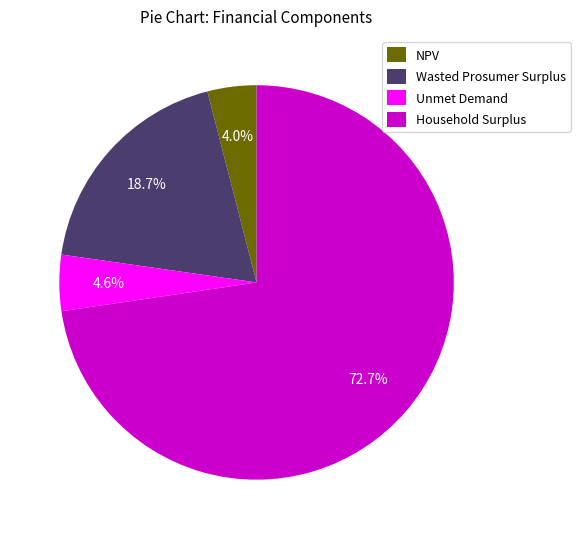

Which has a higher value, NPV or Unmet Demand?

Unmet Demand